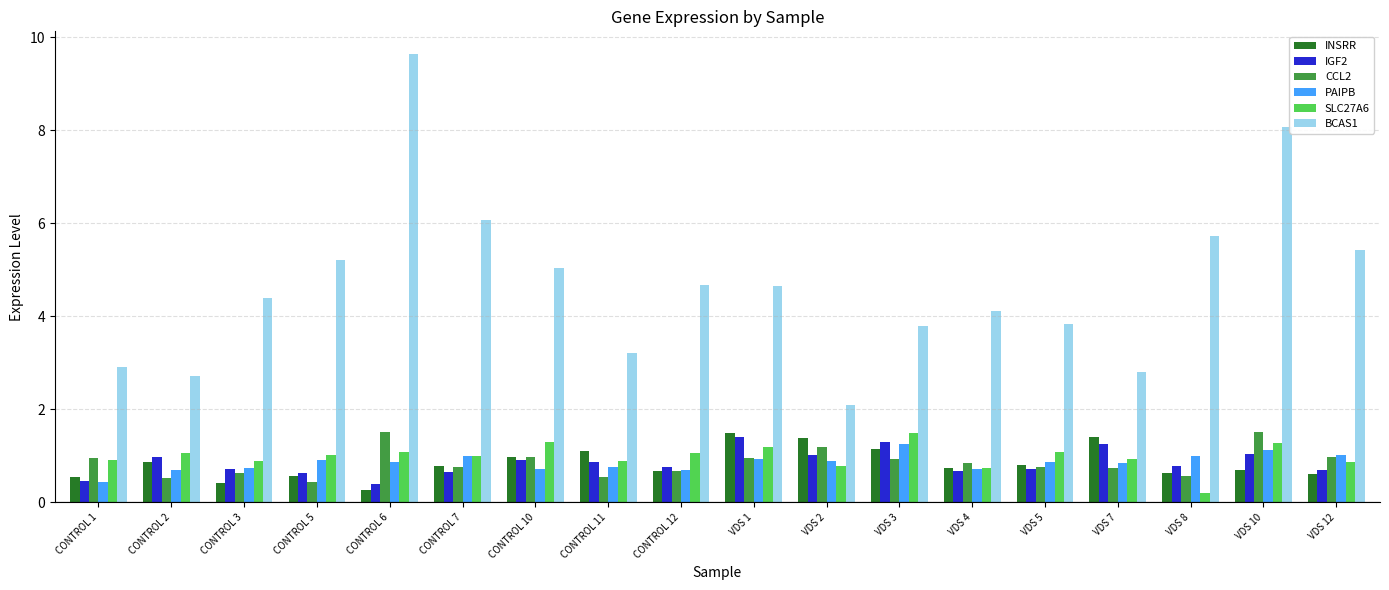

What is the label of the 3rd bar from the right?

VDS 8